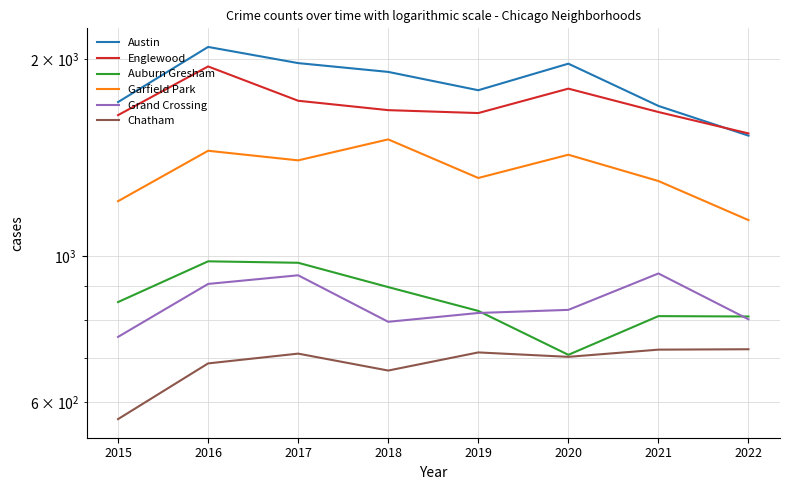

At which category does Englewood reach its first local peak?

2016